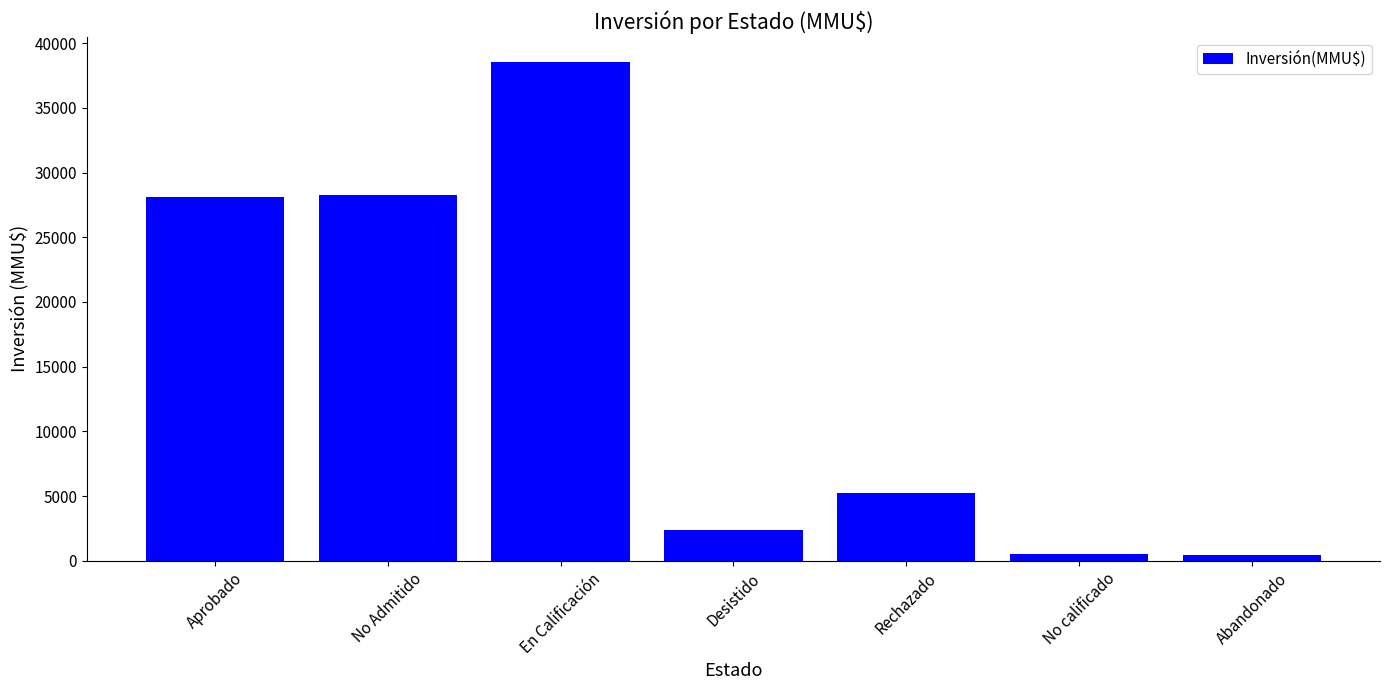

Approximately how many times larger is the value at Abandonado compared to No calificado?

0.9